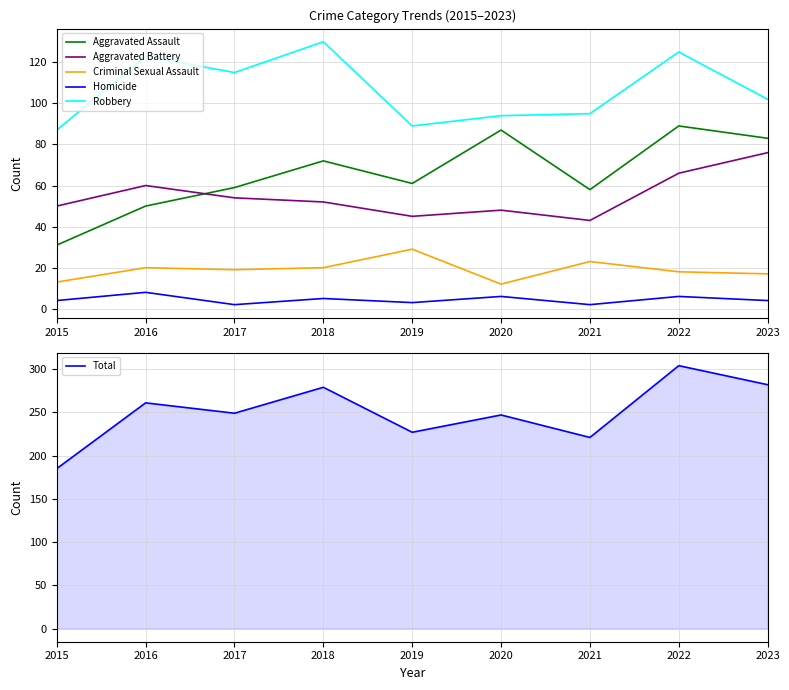

Which category has the highest value across all series?

2022